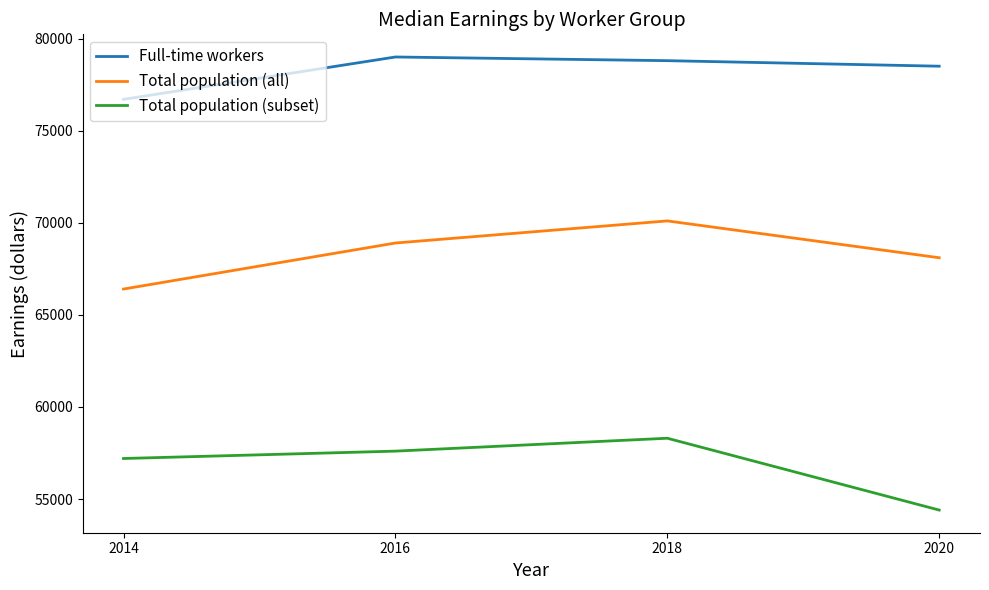

The value of Total population (all) at 2020 is 68100. True or false?

True